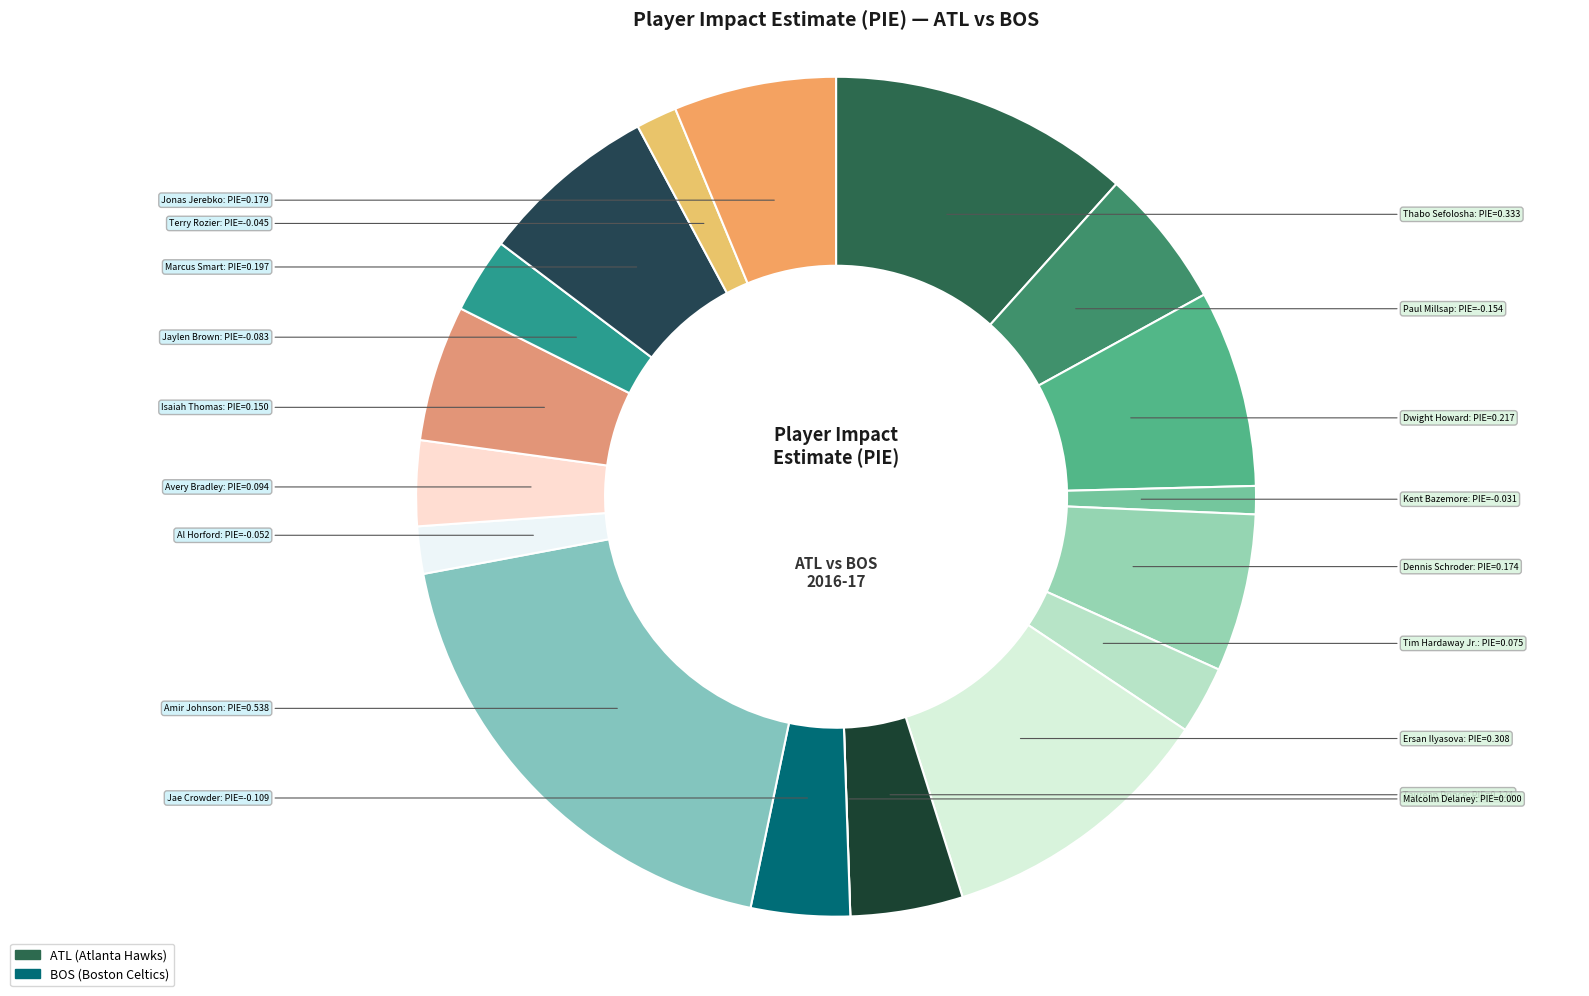

Does any single category account for the majority?

No